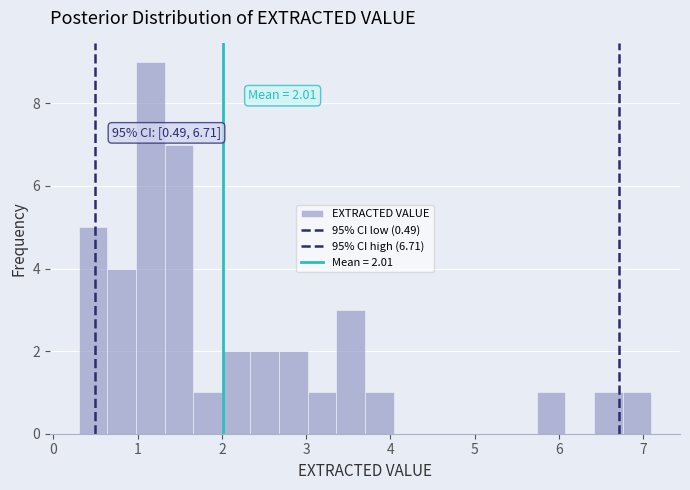

Read against the x-axis, roughly where is the centre of the tallest bar?

1.2